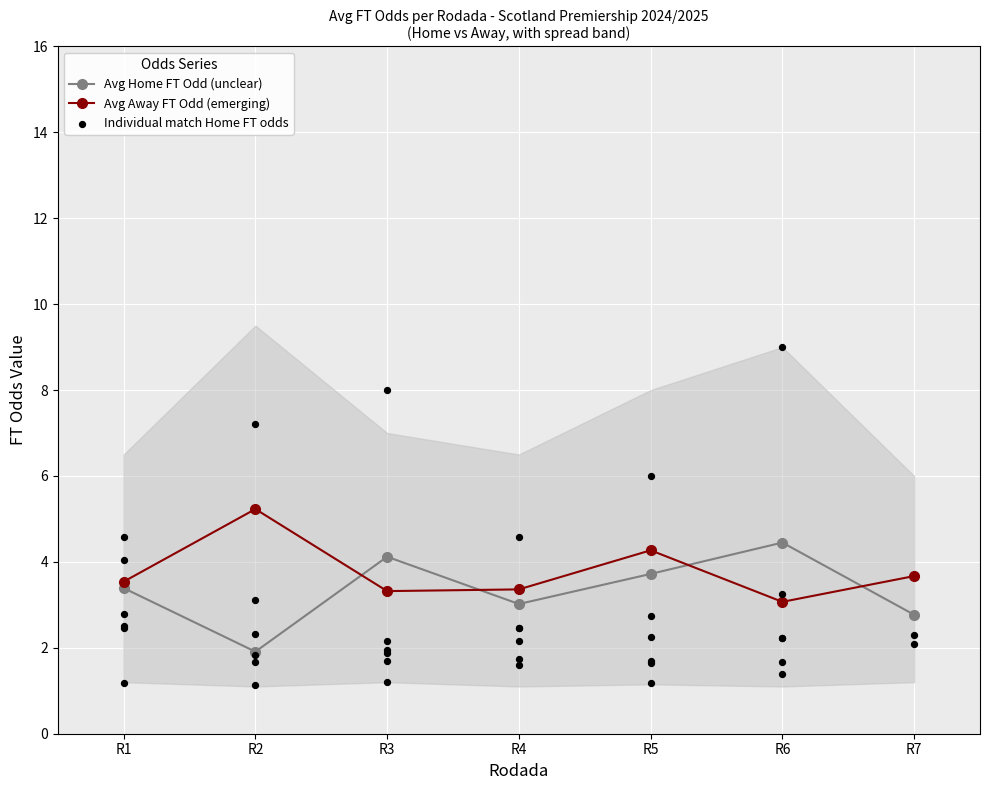

What is the total value across all series at Rodada 7?

6.5